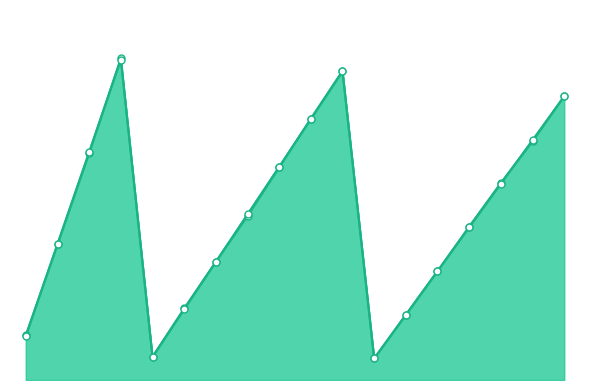

The ajus.(Hz) series shows 1068.2 at 11. True or false?

False